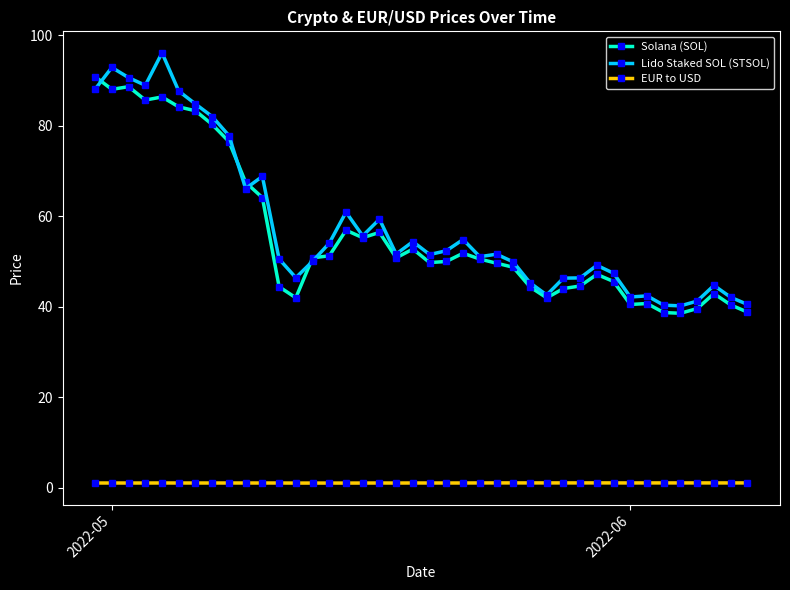

At how many categories does at least one series exceed 33?

40